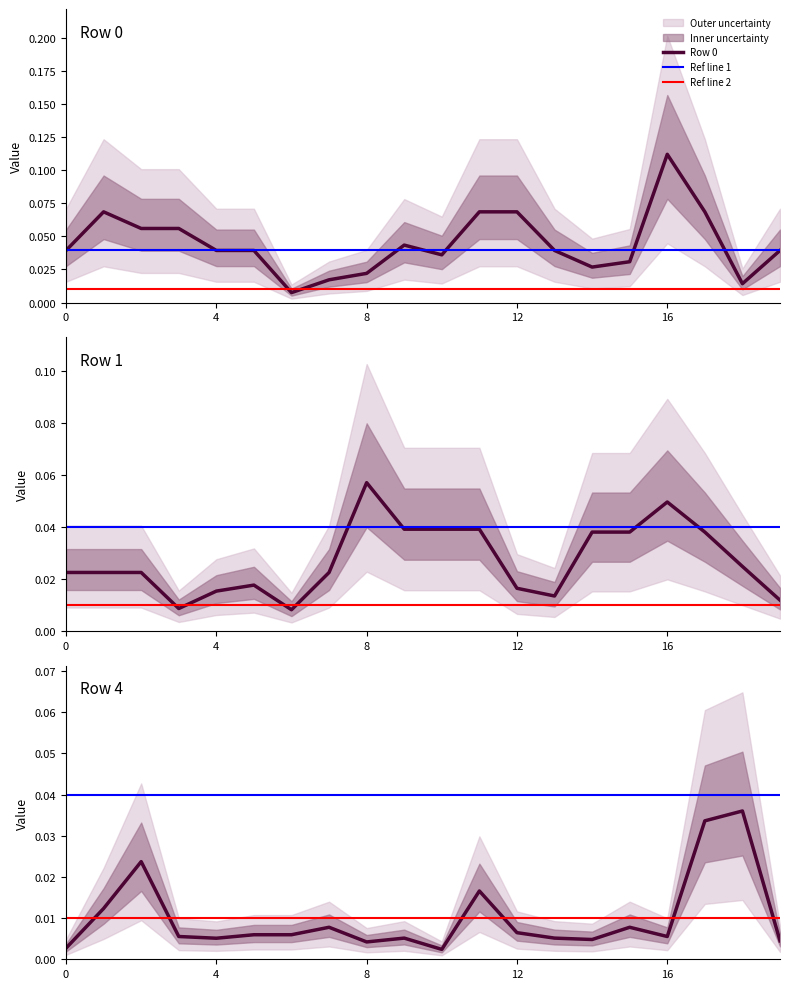

Where do Row 1 and Row 4 first cross each other?

1 and 2